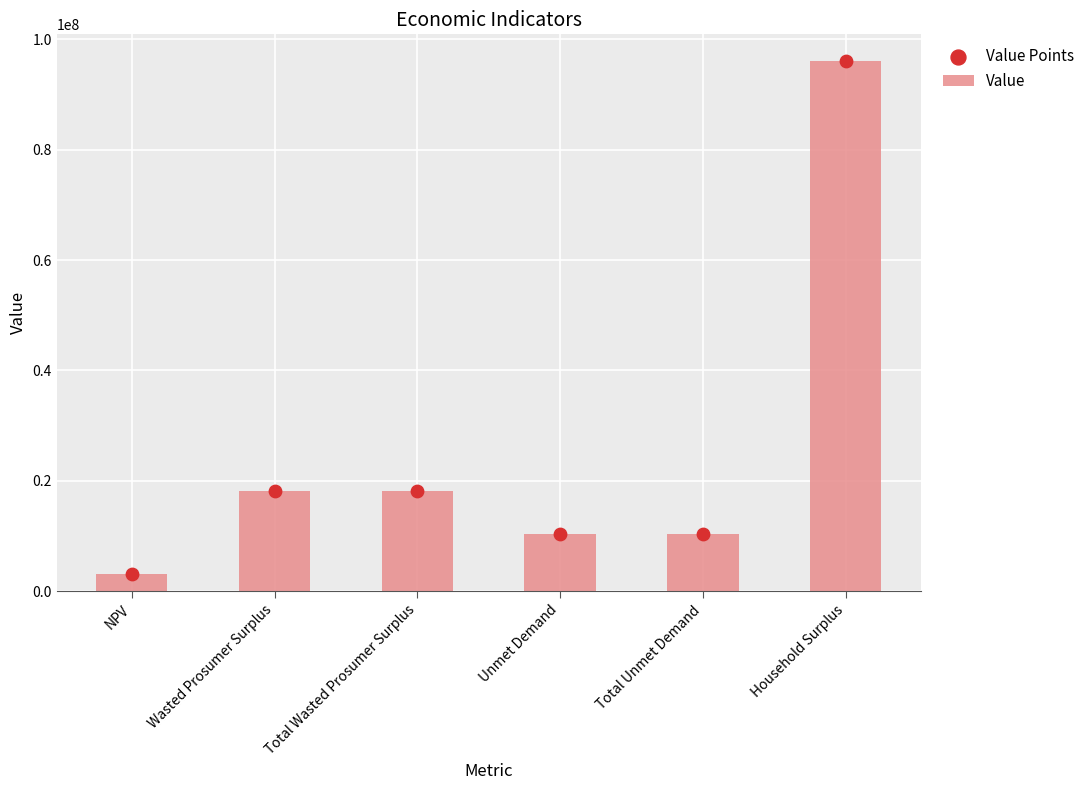

Which series reaches the maximum Y coordinate?

Value